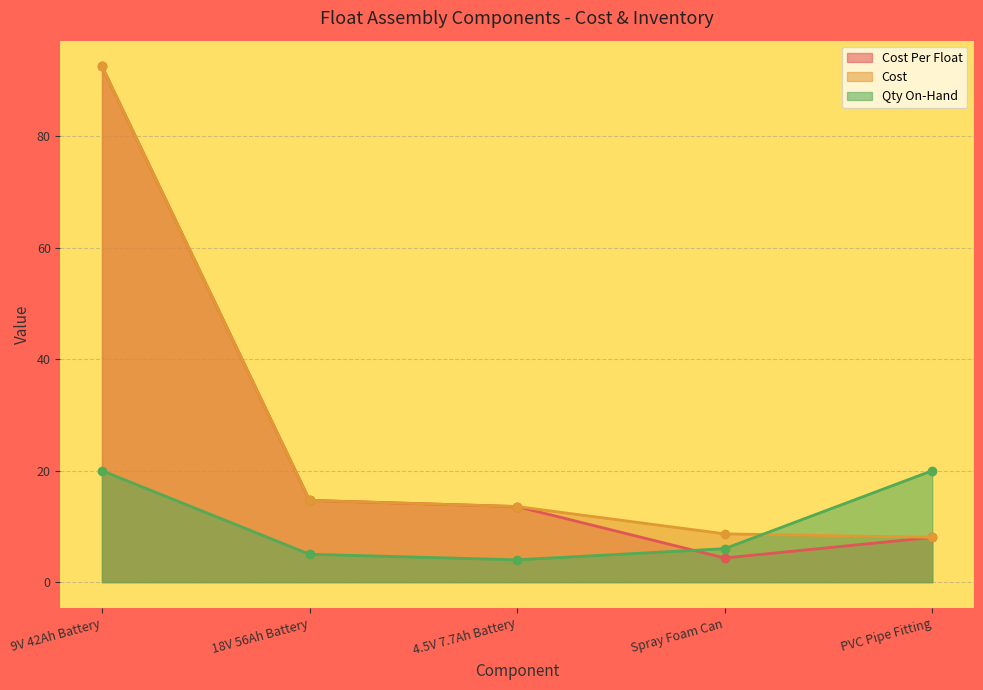

At 4.5V 7.7Ah Battery, list the series in order from smallest to largest.

Qty On-Hand, Cost Per Float, Cost